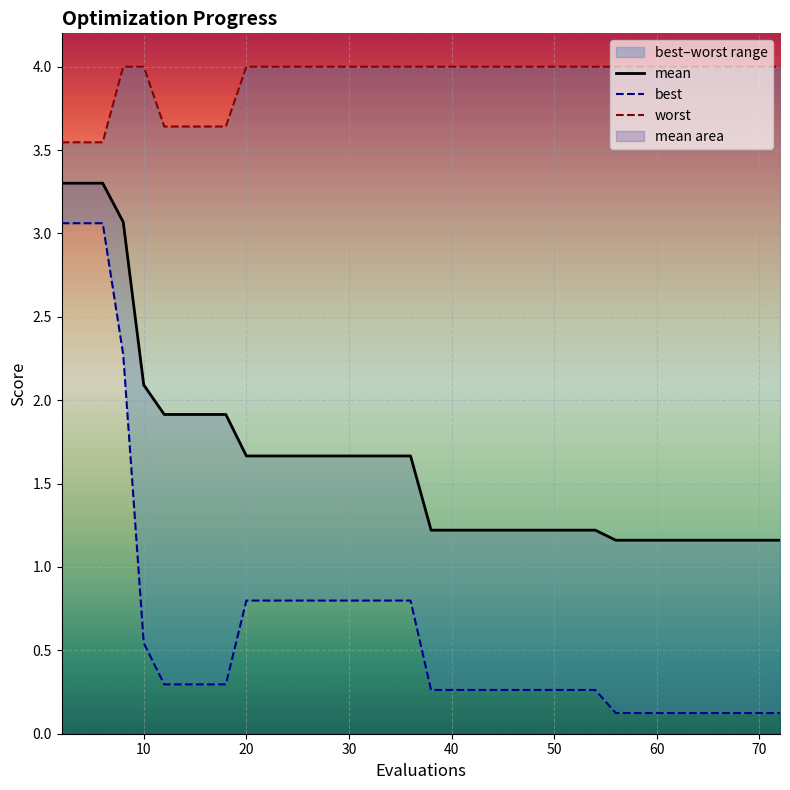

What is the maximum value for mean?

3.3